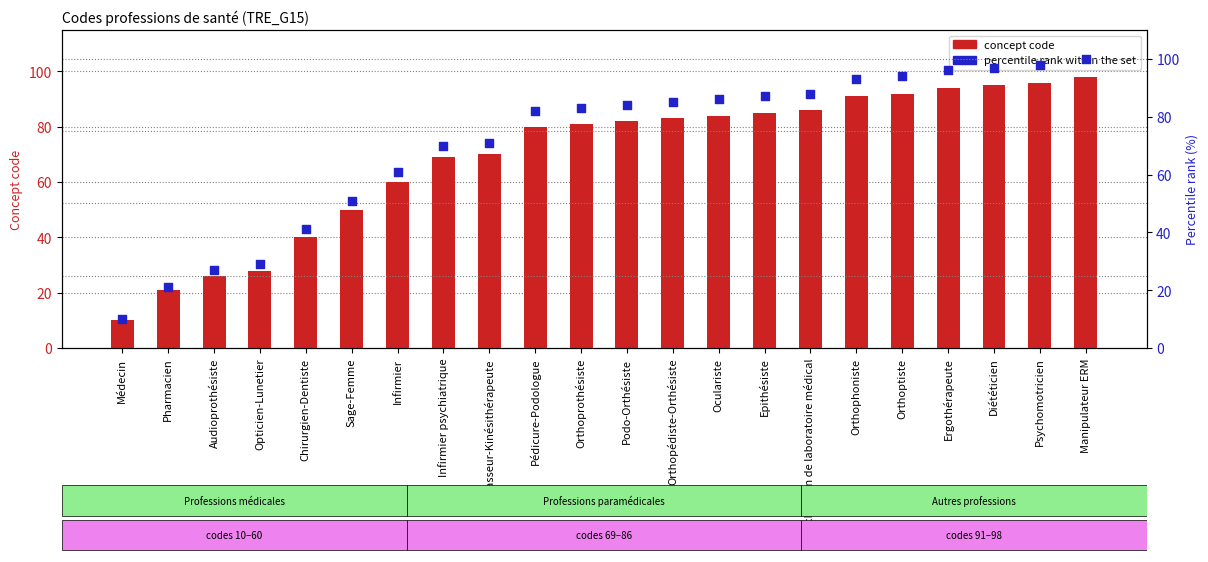

Is the value of Concept code at Orthoprothésiste greater than the value of Percentile rank at Chirurgien-Dentiste?

Yes